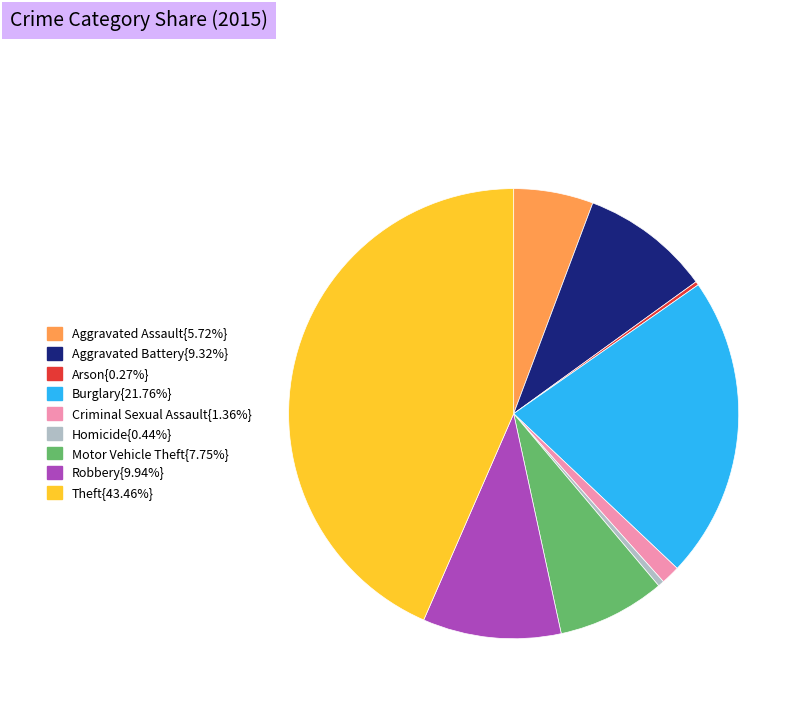

Does any single category account for the majority?

No